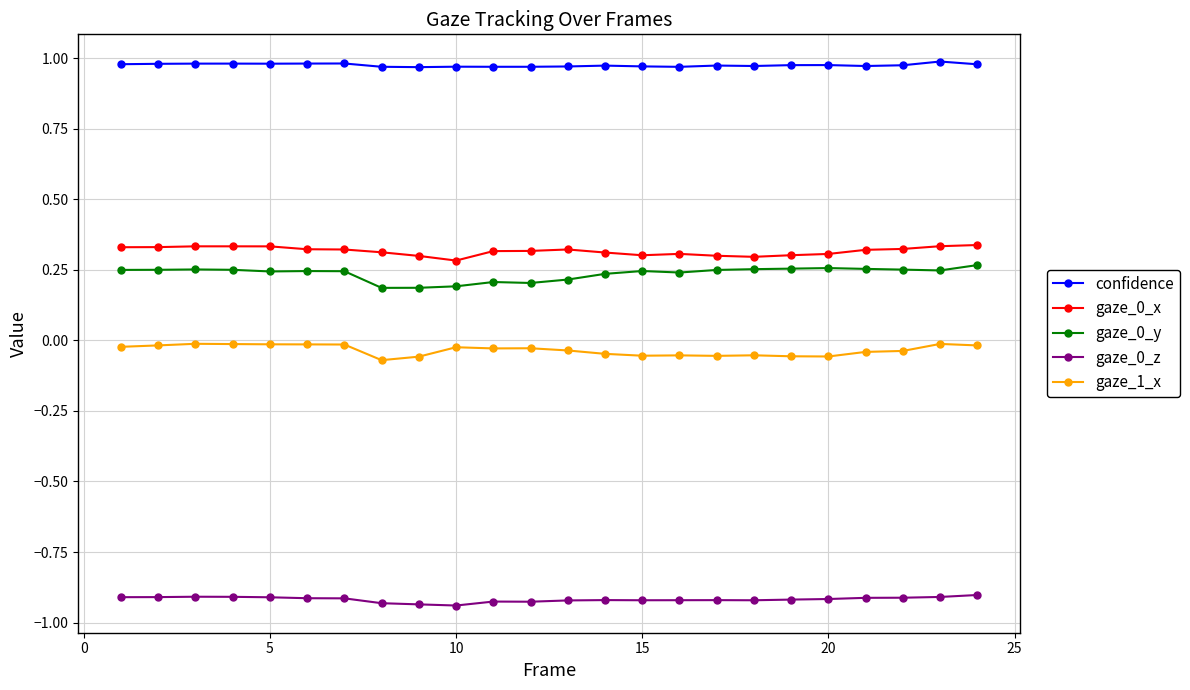

Is this an area chart (filled region under the line)?

No